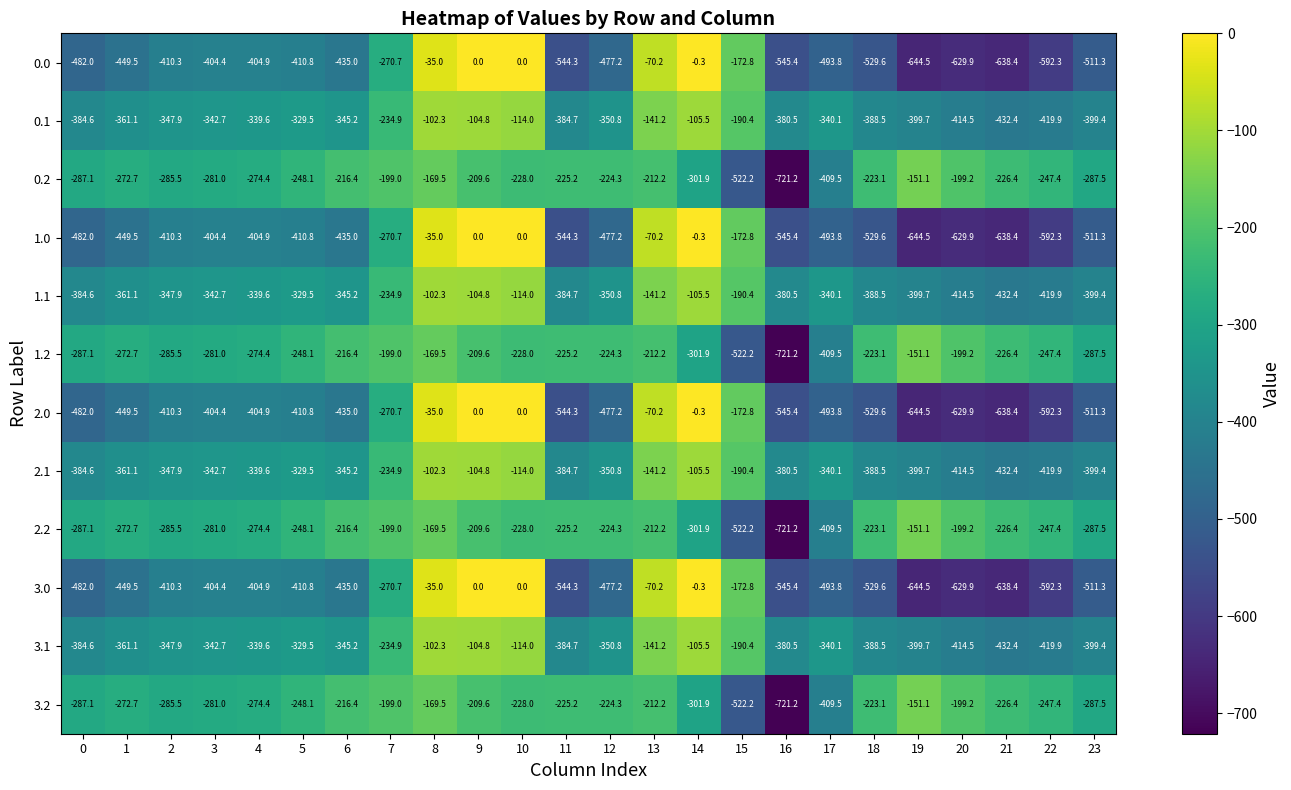

The value of 1.0 at 5 is -410.8. True or false?

True